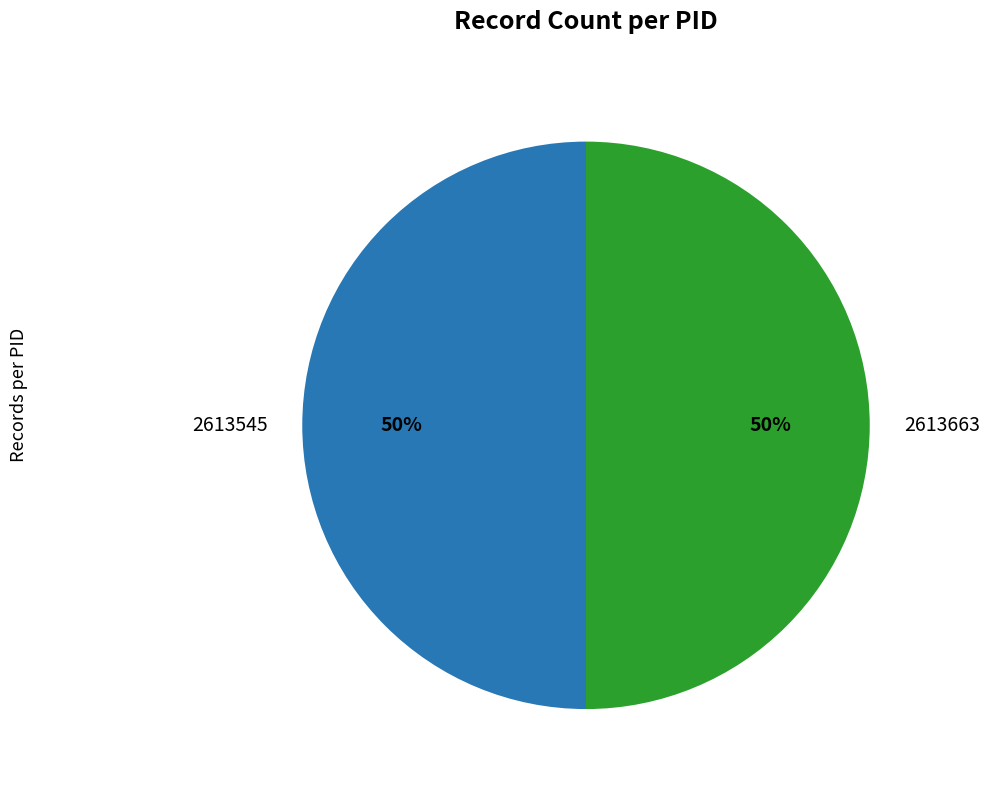

Do 2613545 and 2613663 together represent more than half of the pie?

Yes